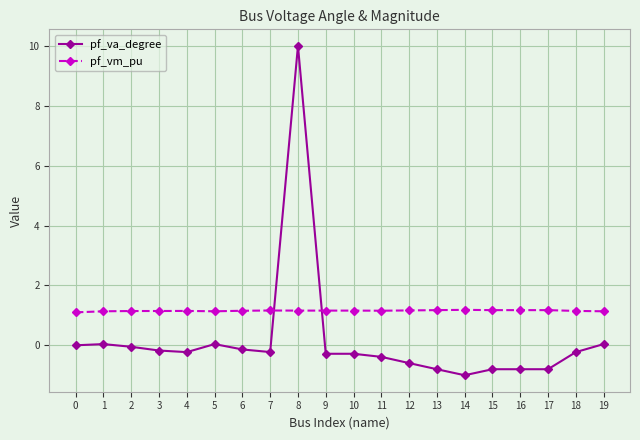

What is the greatest value displayed?

10.0